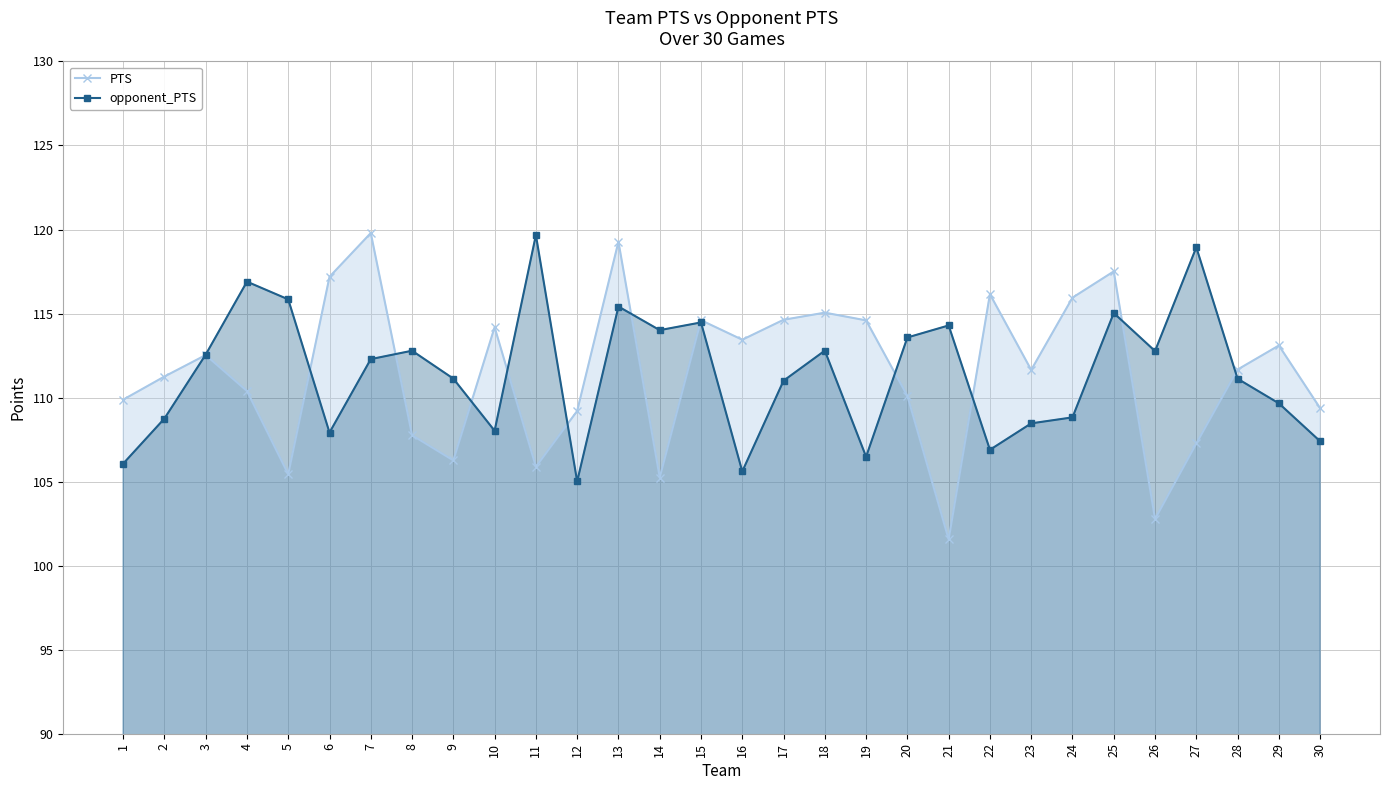

Is the value of opponent_PTS at 23 greater than the value of PTS at 30?

No